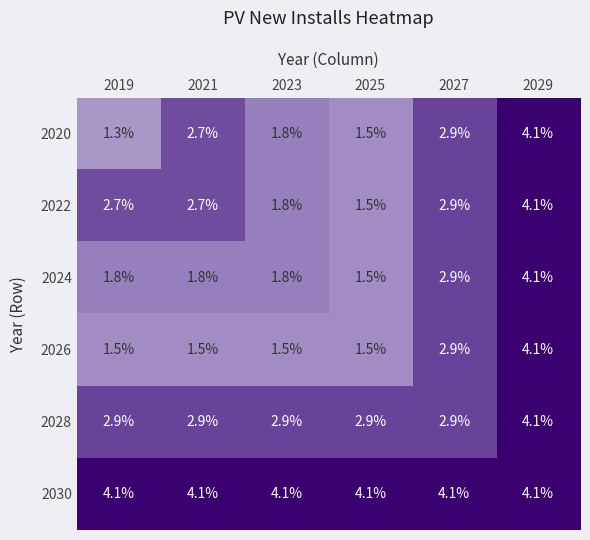

The value of 2024 at 2029 is 1.3. True or false?

False